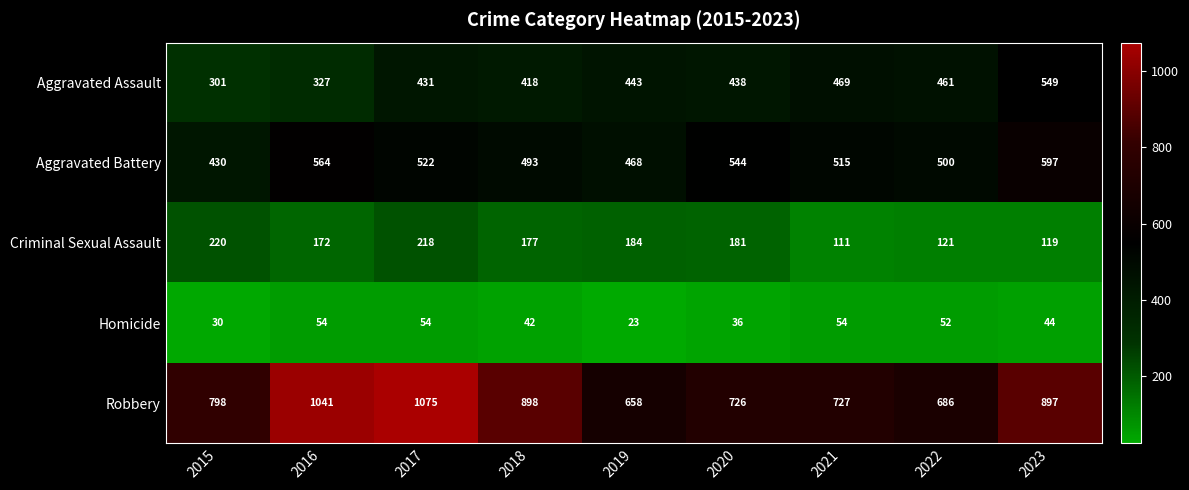

What is the difference between the highest and lowest values at 2021?

673